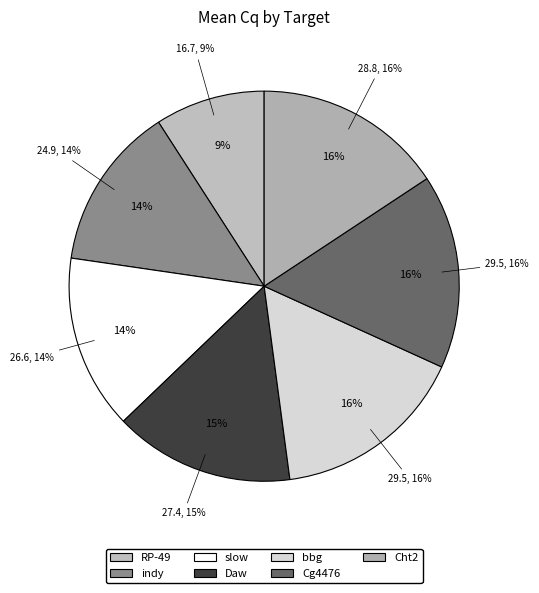

Between indy and Cg4476, which is larger?

Cg4476